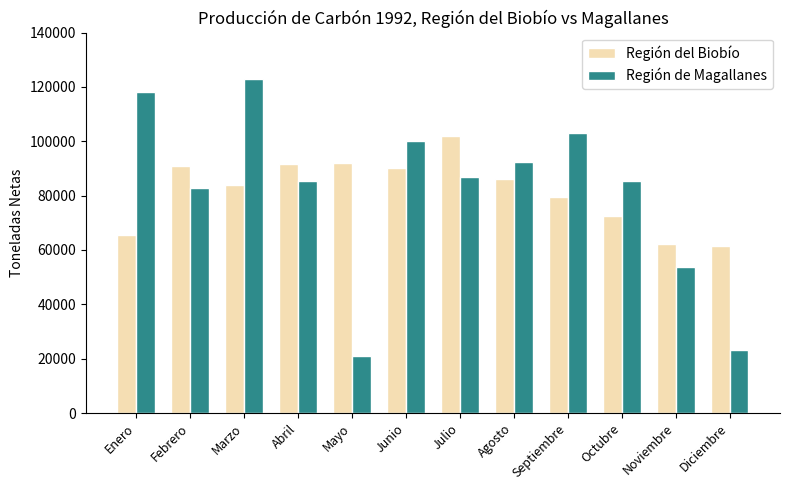

The value of Región de Magallanes at Mayo is 37397. True or false?

False